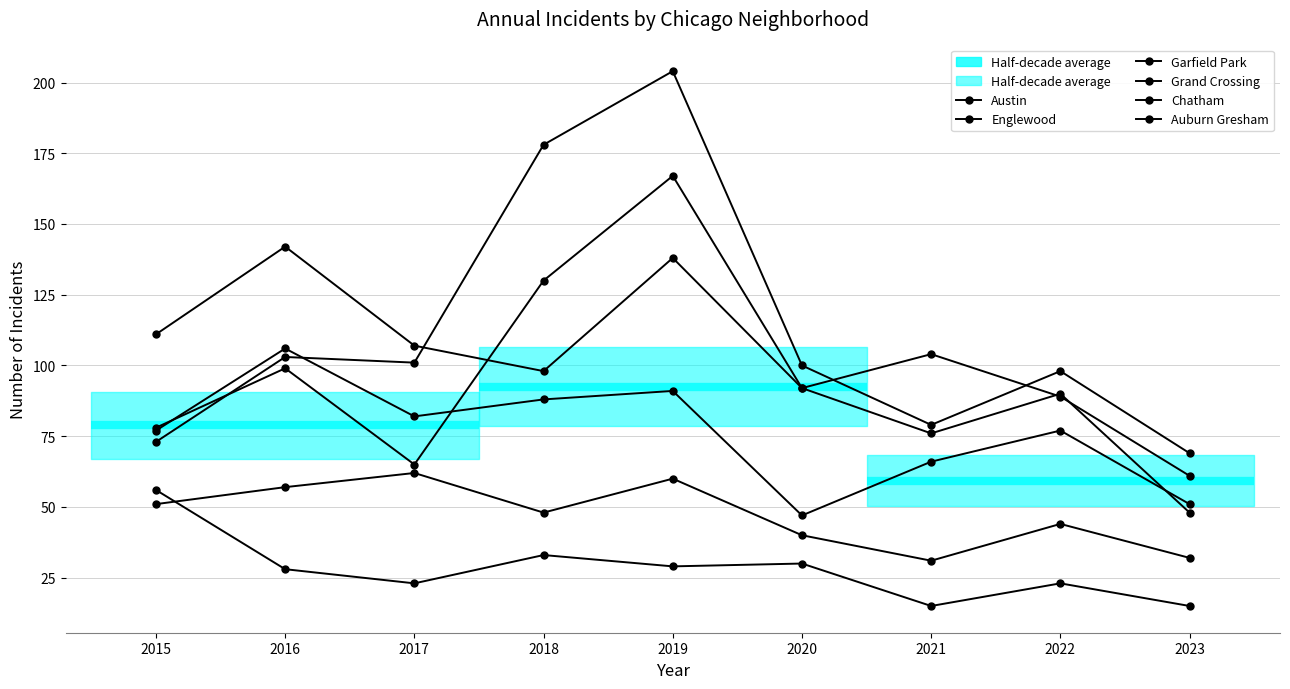

Between which two adjacent categories do Garfield Park and Grand Crossing first intersect?

2016 and 2017